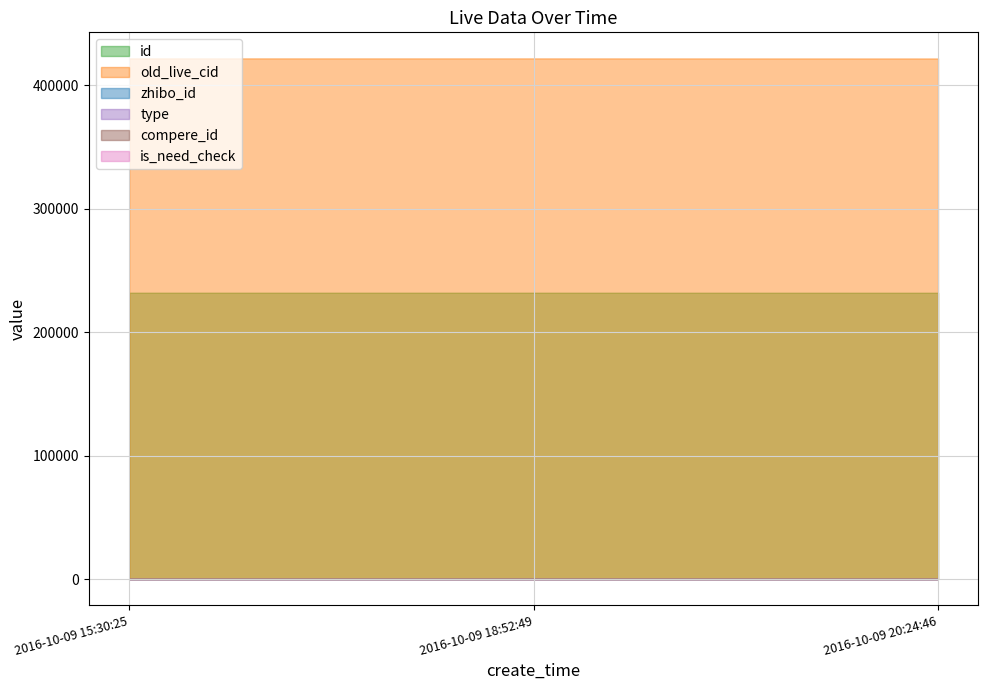

What position from the left is 2016-10-09 18:52:49?

2